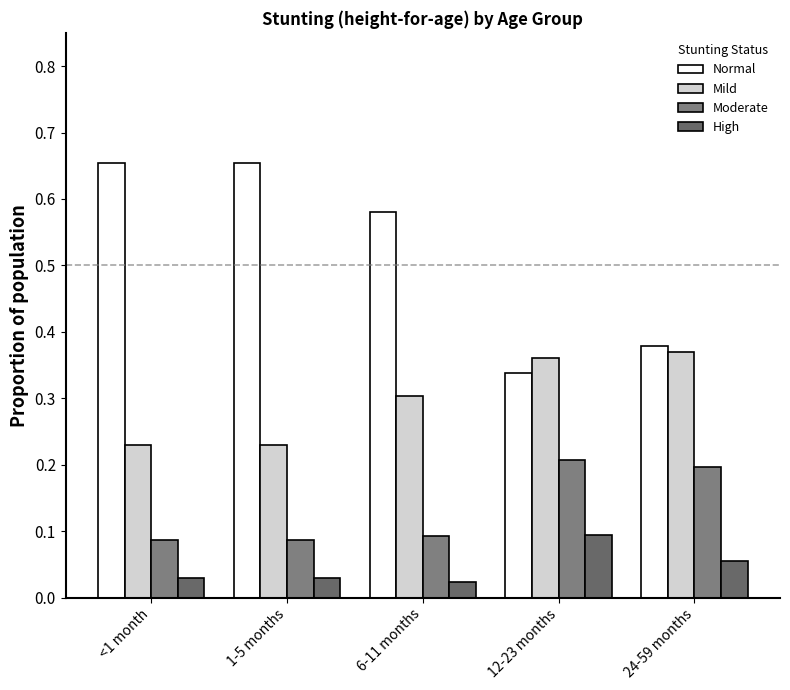

Which series has the largest total across all categories?

Normal